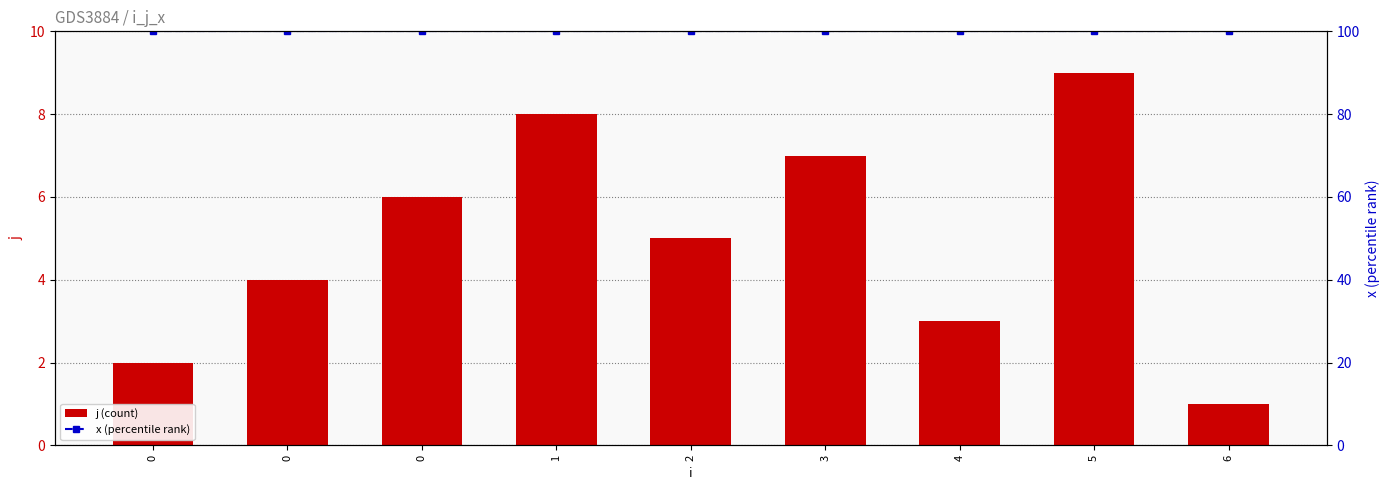

What value does the x series have at 6?

100